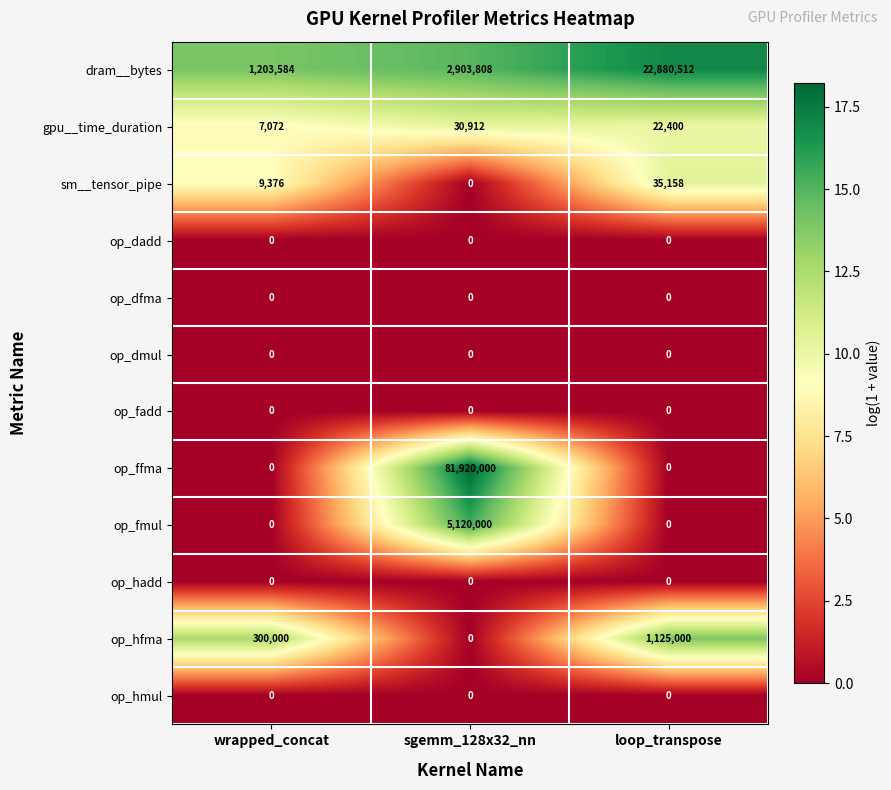

True or false: op_ffma has a value of 0 at wrapped_concat.

True